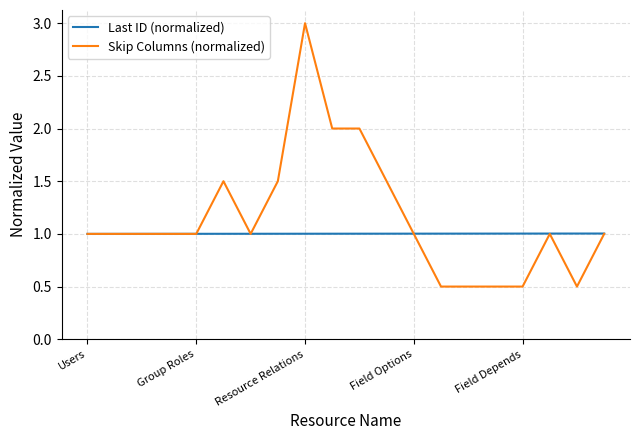

Does the chart have visible grid lines?

Yes